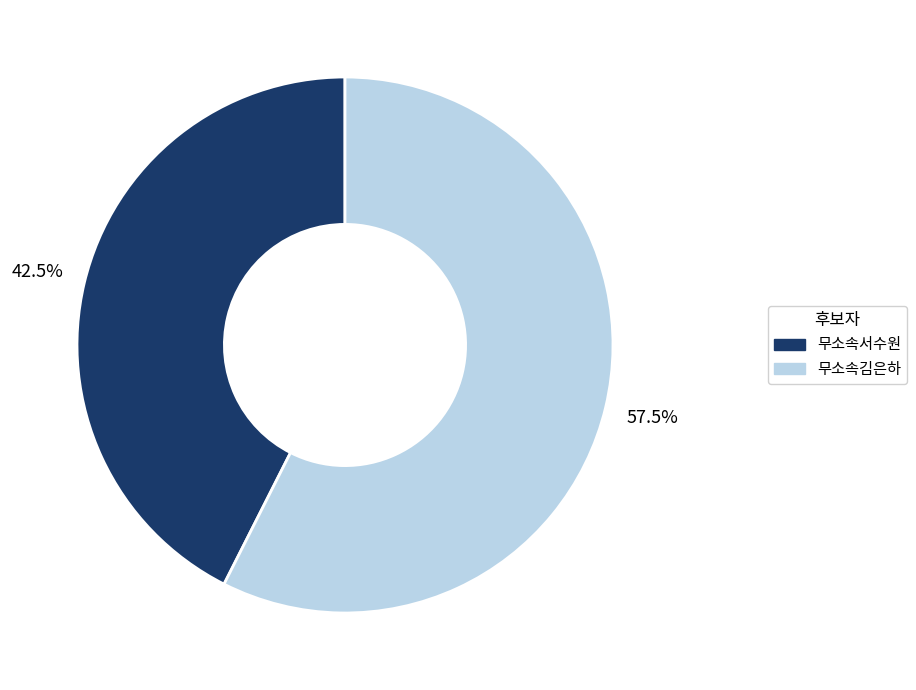

Which slice is the smallest?

무소속서수원